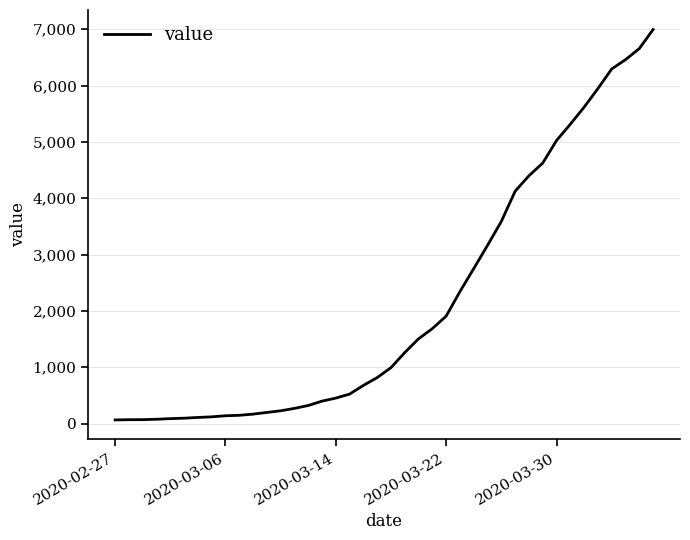

What is the greatest value displayed?

6995